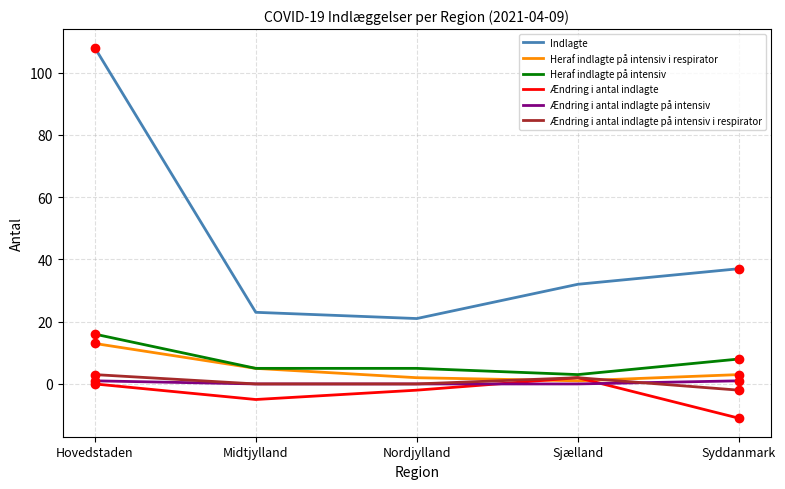

Between Hovedstaden and Nordjylland, which series saw the biggest shift?

Indlagte